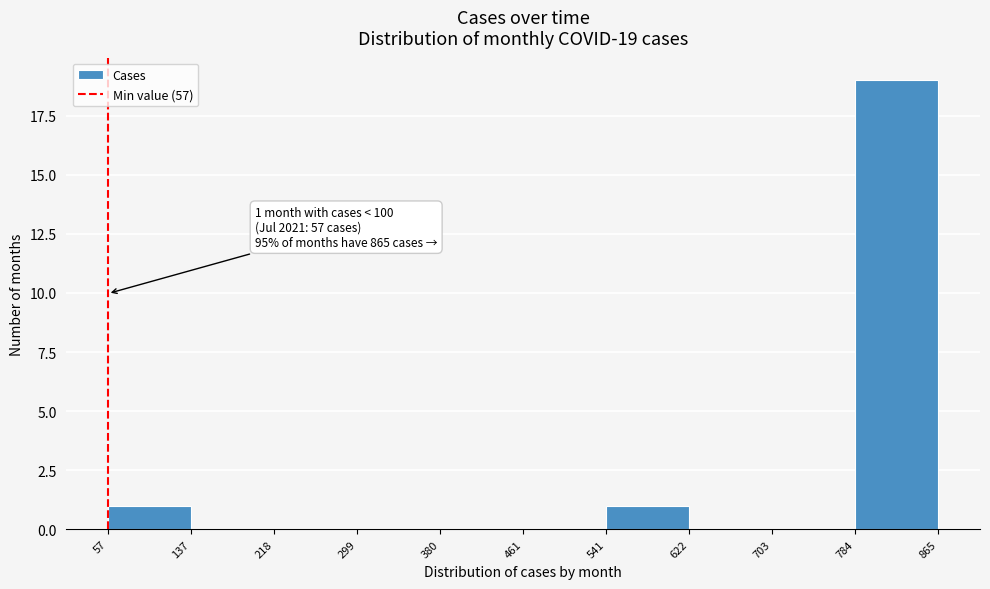

Which range on the x-axis has the tallest bar?

784 to 865